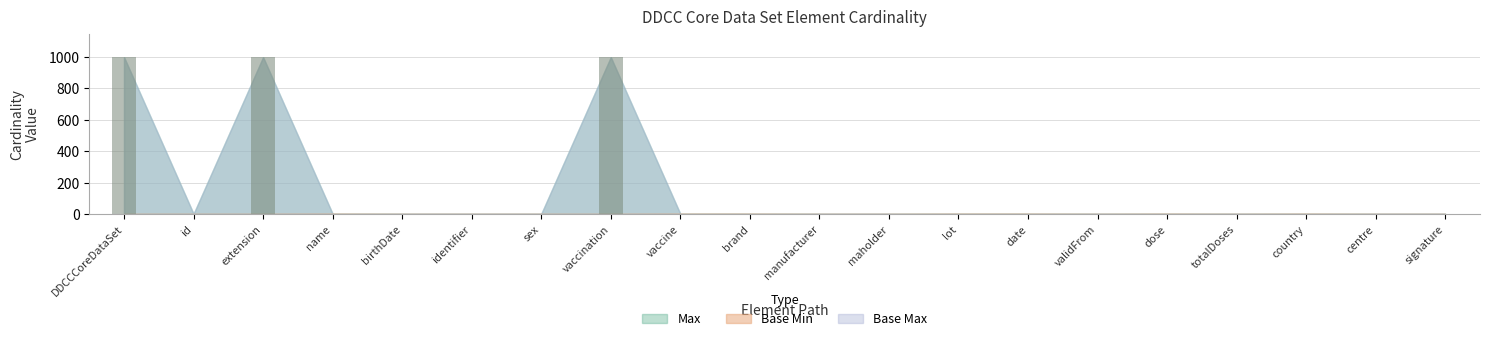

True or false: Base Min has a value of 1 at DDCCCoreDataSet.vaccination.signature.

False